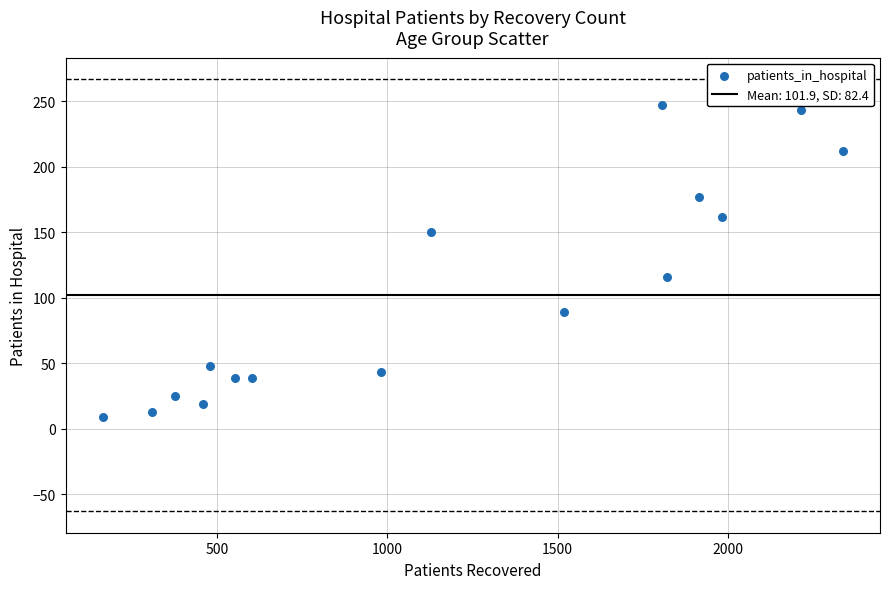

What is the range of Y values (max minus min)?

238